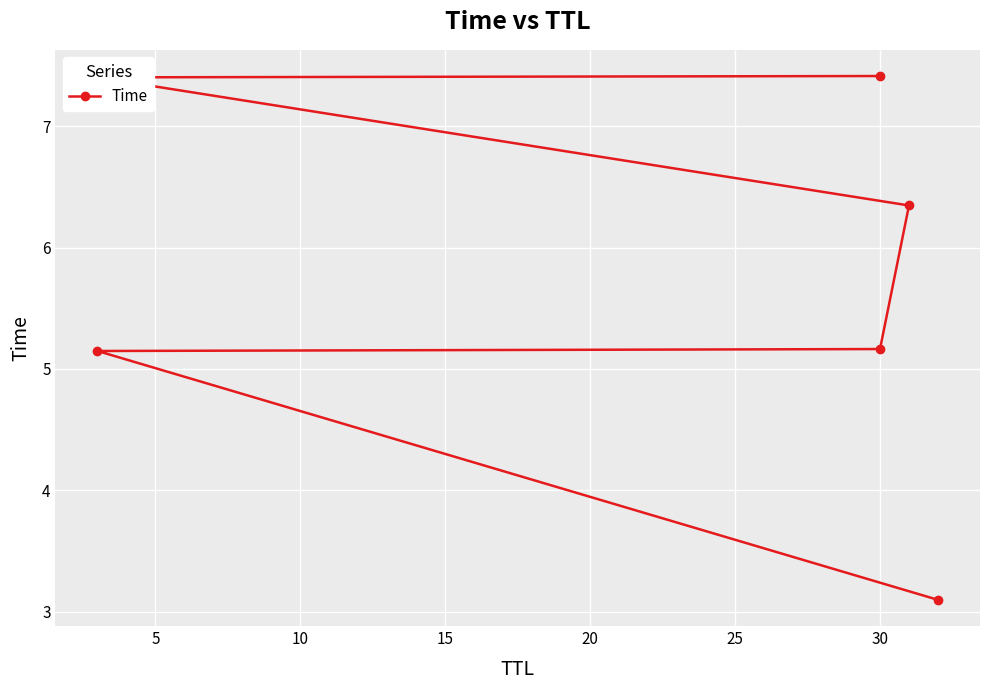

The chart shows a value of 5.1 at 5. True or false?

True